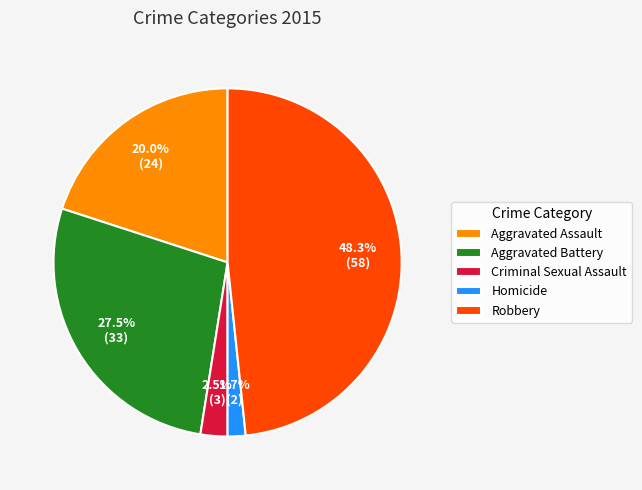

True or false: Criminal Sexual Assault accounts for 10% of the total.

False